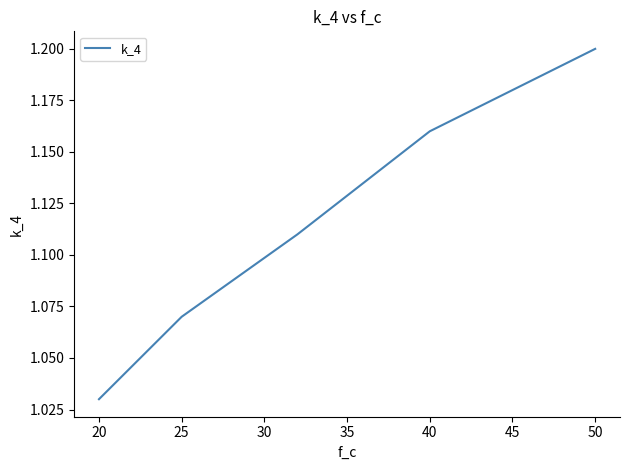

What is the sum of all values?

5.6